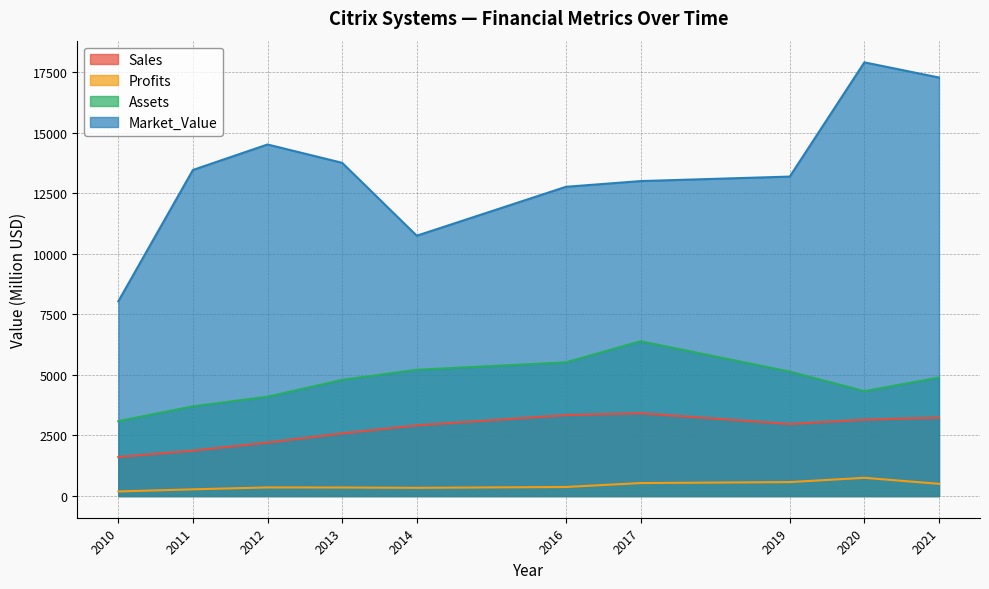

Reading left to right, transcribe all the data shown in this chart.

Sales: 2010=1610.0	2011=1875.0	2012=2206.0	2013=2586.0	2014=2918.0	2016=3340.0	2017=3418.0	2019=2974.0	2020=3152.0	2021=3237.0
Profits: 2010=190.0	2011=277.1	2012=356.3	2013=352.5	2014=339.5	2016=373.9	2017=536.1	2019=576.0	2020=752.7	2021=504.4
Assets: 2010=3090.0	2011=3704.0	2012=4100.0	2013=4796.0	2014=5212.0	2016=5519.0	2017=6390.0	2019=5136.0	2020=4331.0	2021=4890.0
Market_Value: 2010=8040.0	2011=13460.0	2012=14512.0	2013=13755.0	2014=10746.0	2016=12765.0	2017=13001.0	2019=13187.0	2020=17902.0	2021=17276.0